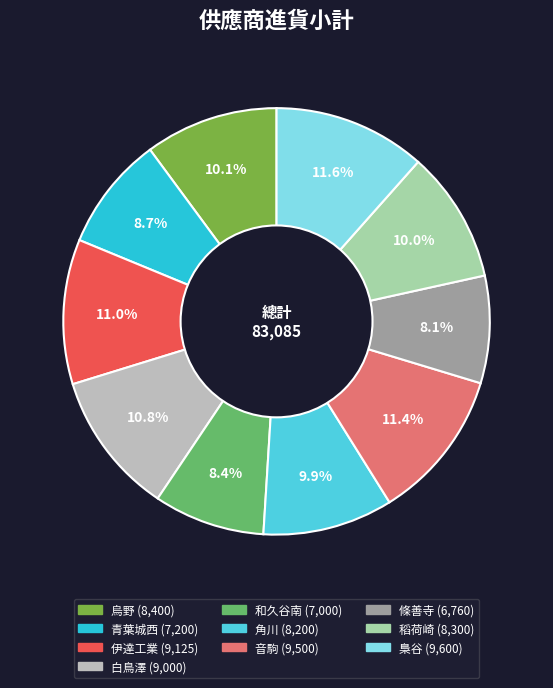

To the nearest percent, what is the average slice percentage?

10%